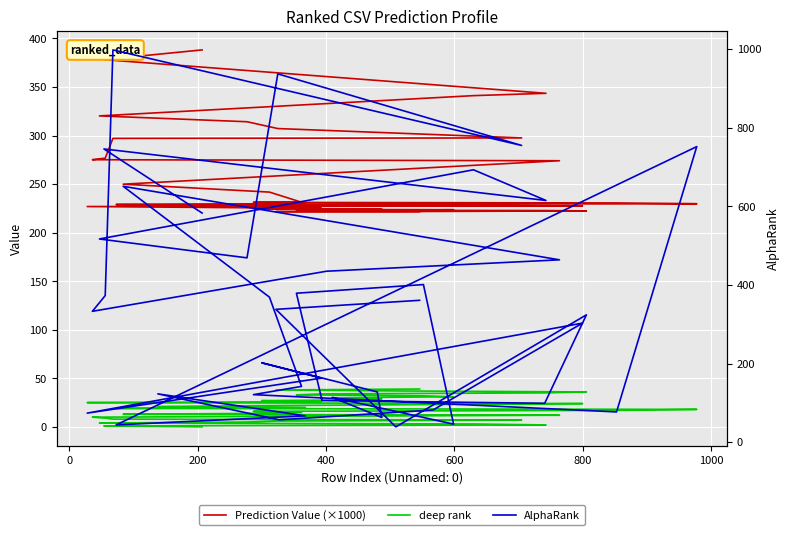

At how many categories does at least one series exceed 200?

40